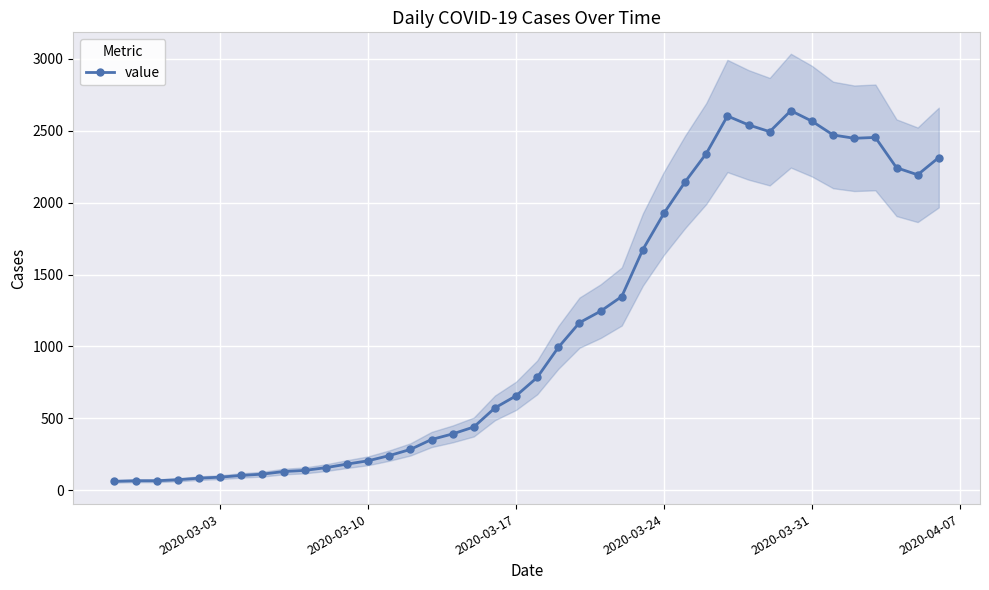

What is the highest value of the value series?

2640